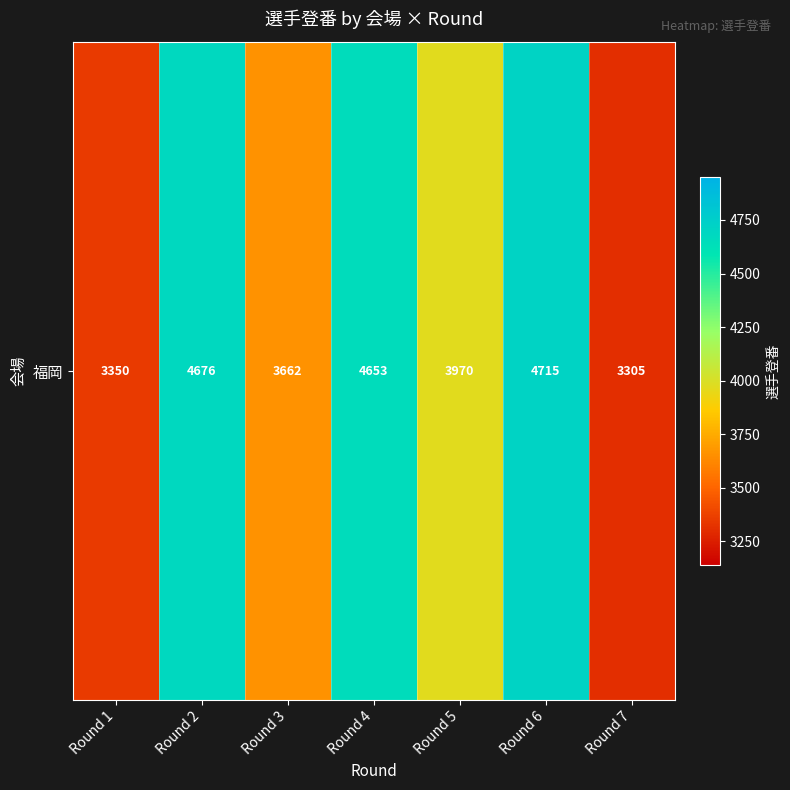

The chart shows a value of 3350 at Round 1. True or false?

True